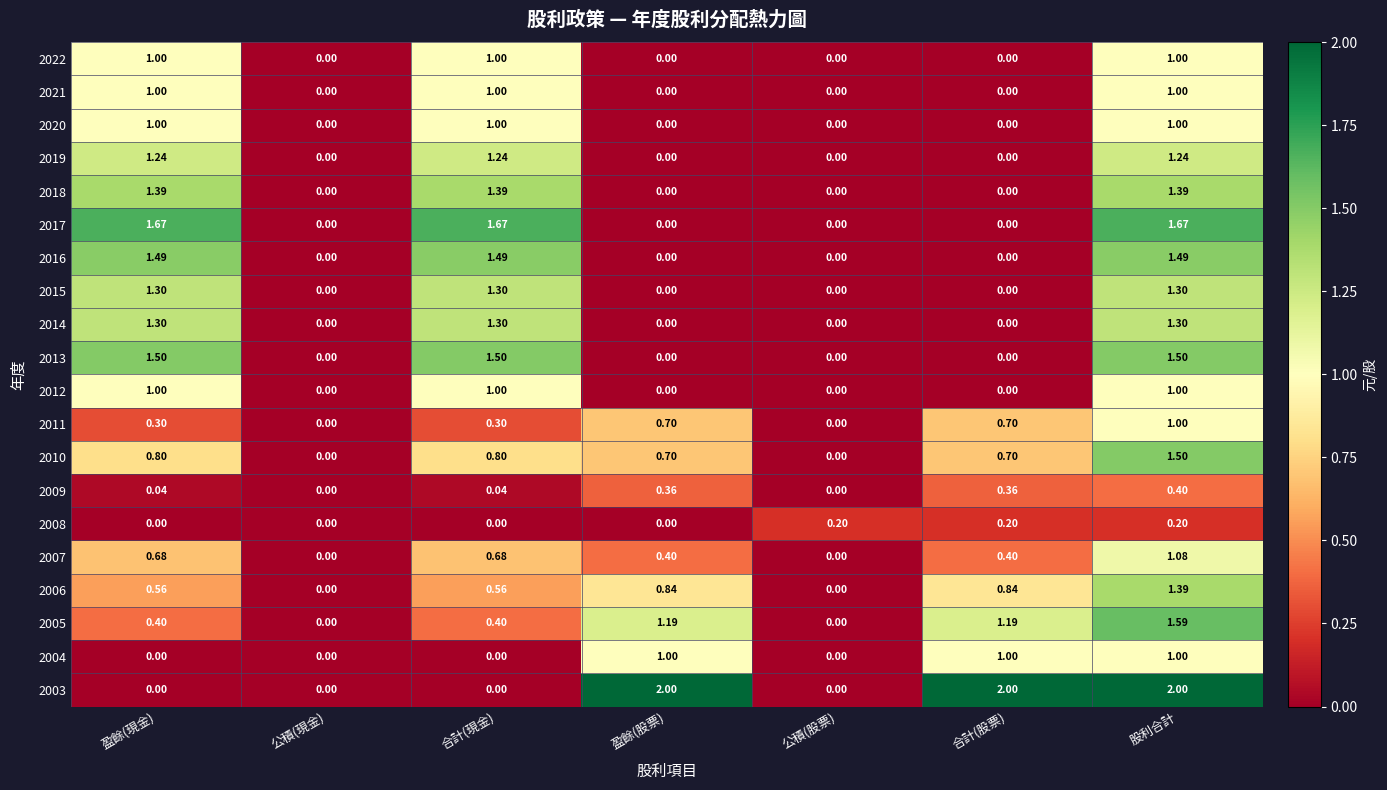

At which category does the chart reach its peak across all series?

盈餘(股票)